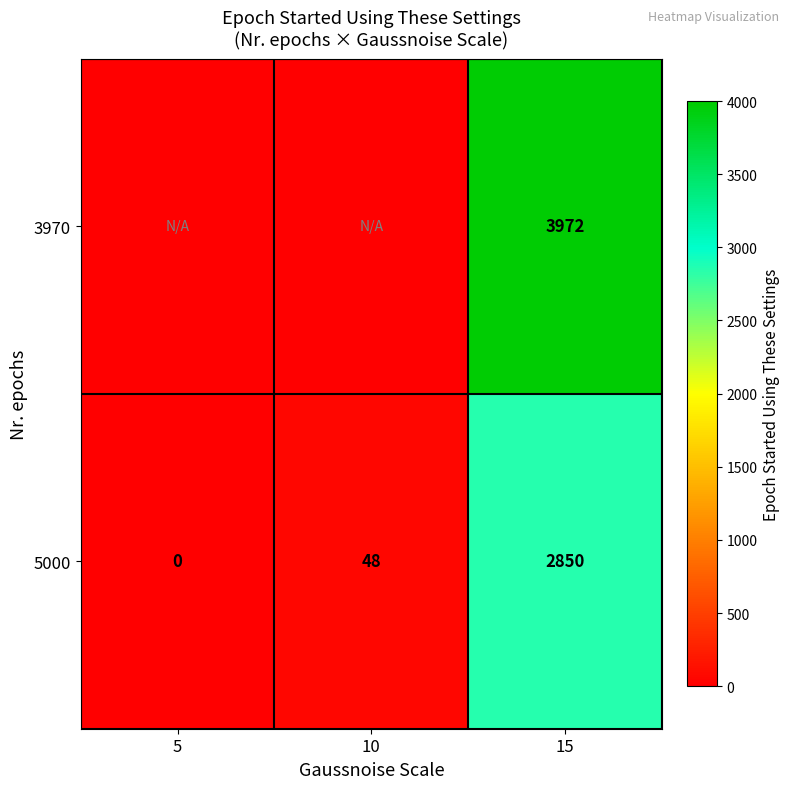

List the labels in order of 5000 value, largest first.

15, 10, 5